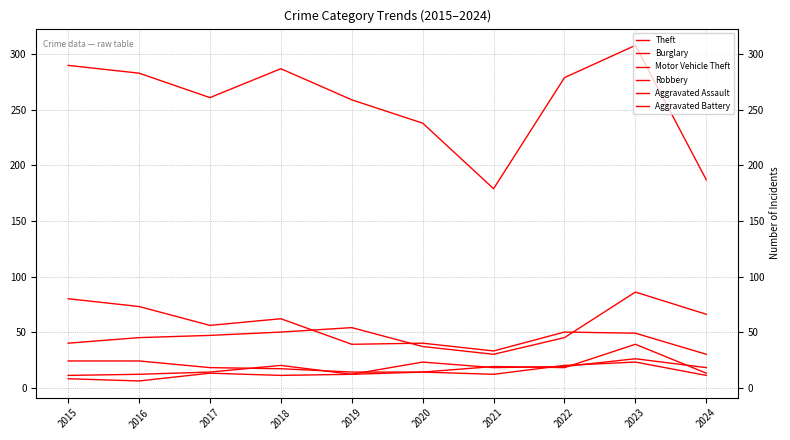

True or false: Aggravated Battery has a value of 6 at 2016.

True